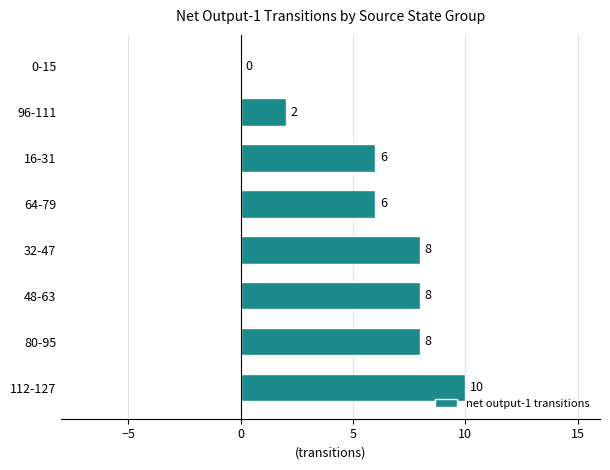

What is the greatest value displayed?

10